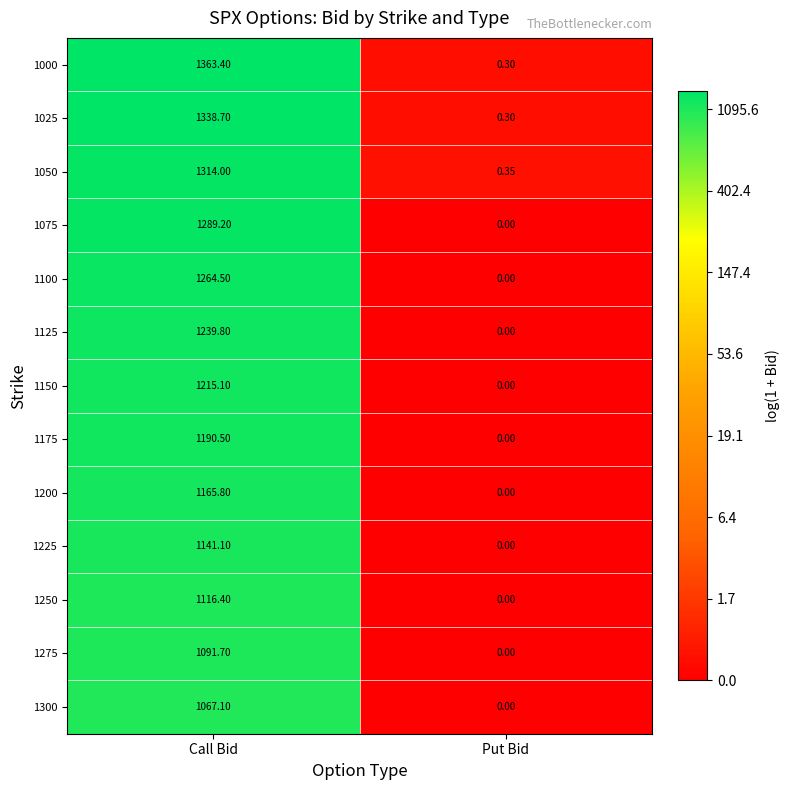

Where is 1275 nearest to the value 545?

Put Bid